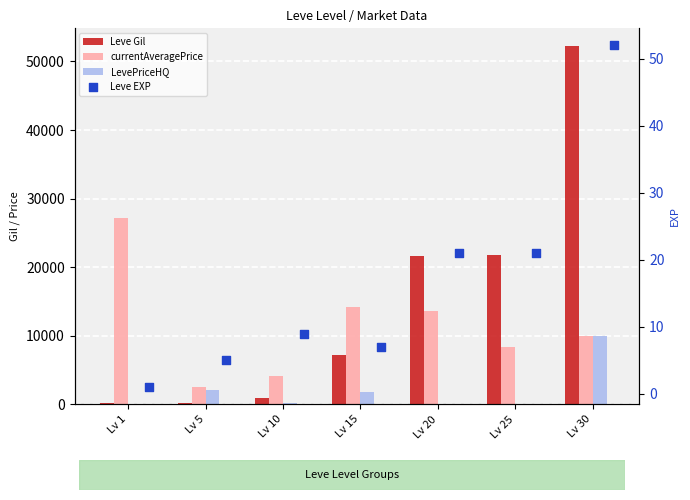

What are all the series names shown in the legend?

Leve Gil, currentAveragePrice, LevePriceHQ, Leve EXP